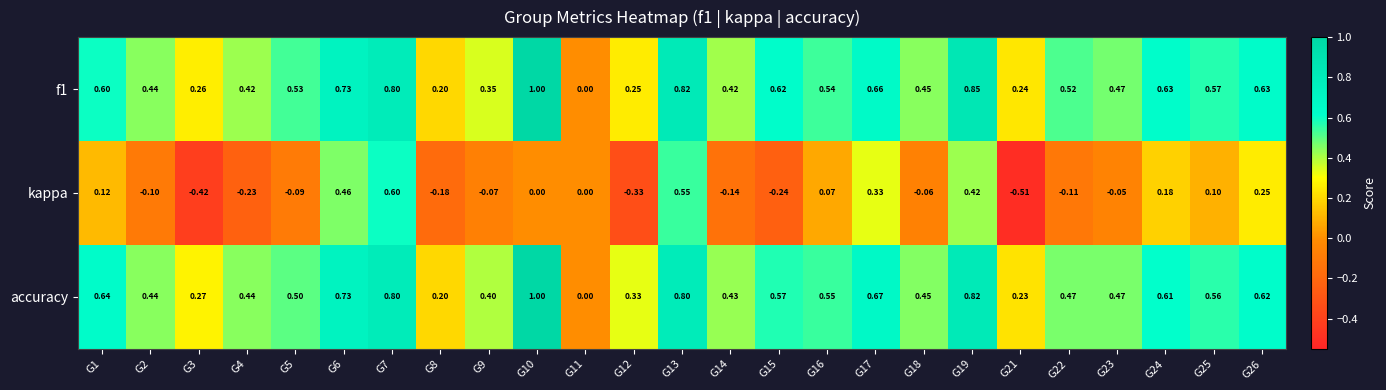

Rank the series at G9 from lowest to highest value.

kappa, f1, accuracy